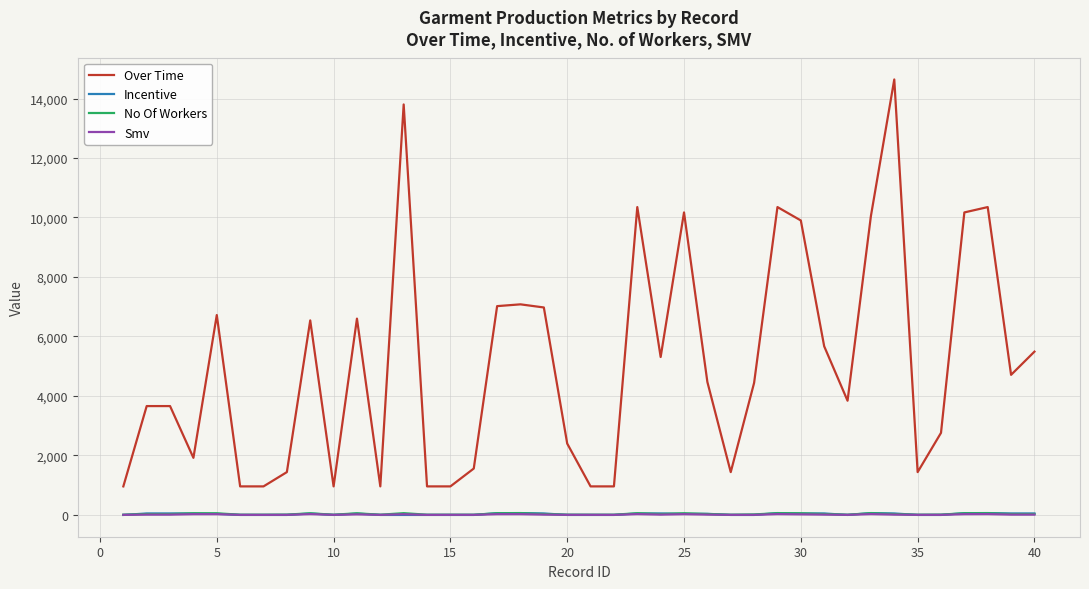

True or false: Smv and Over Time cross at least once.

False